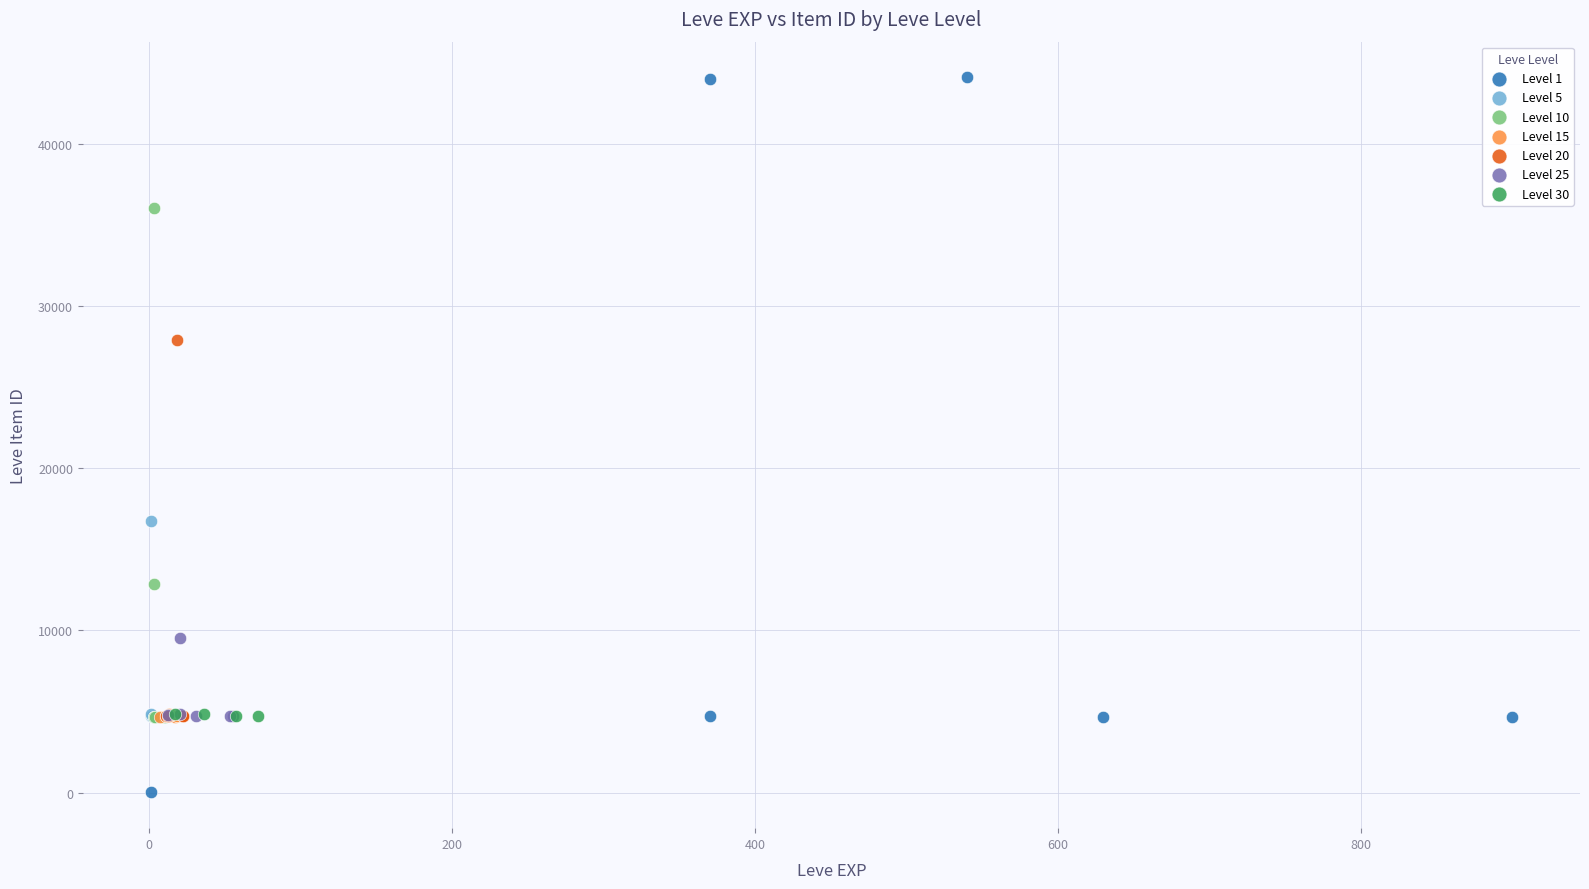

Which series has the largest Y range (max minus min)?

Level 1